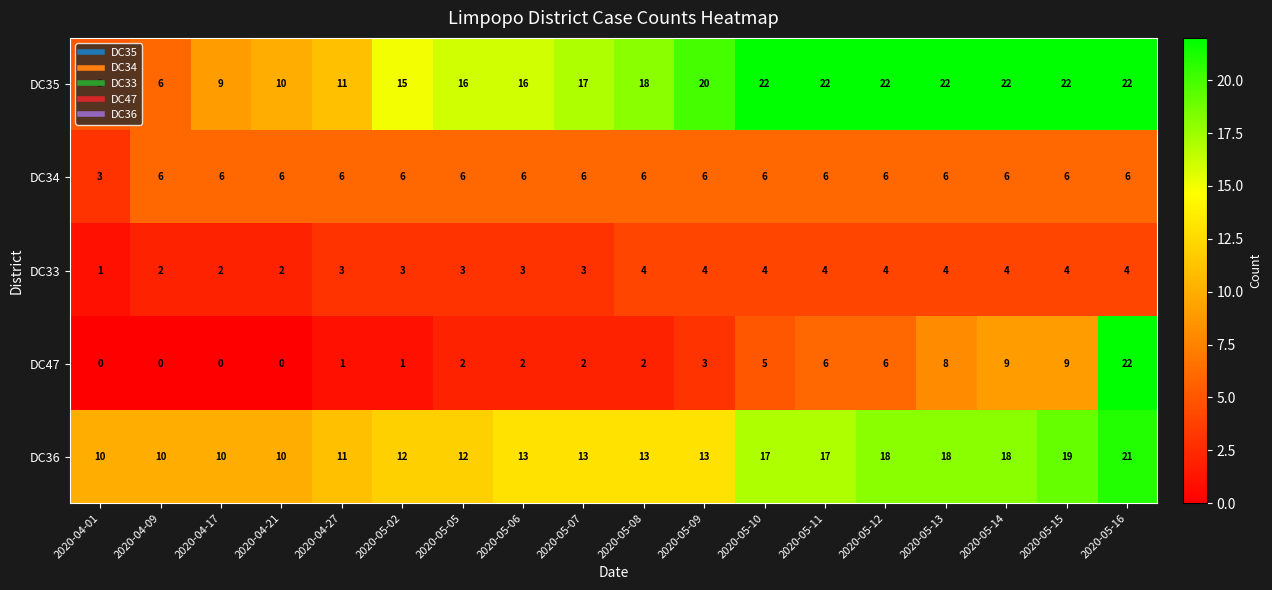

True or false: DC34 has a value of 4 at 2020-05-02.

False